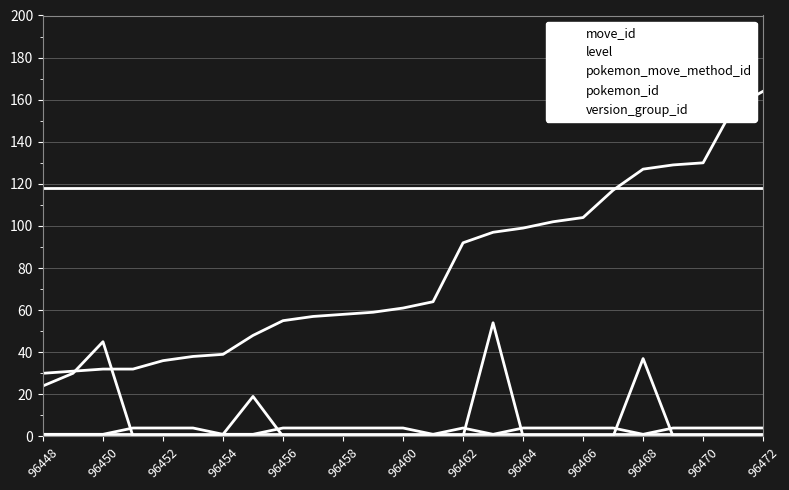

Is this an area chart (filled region under the line)?

No